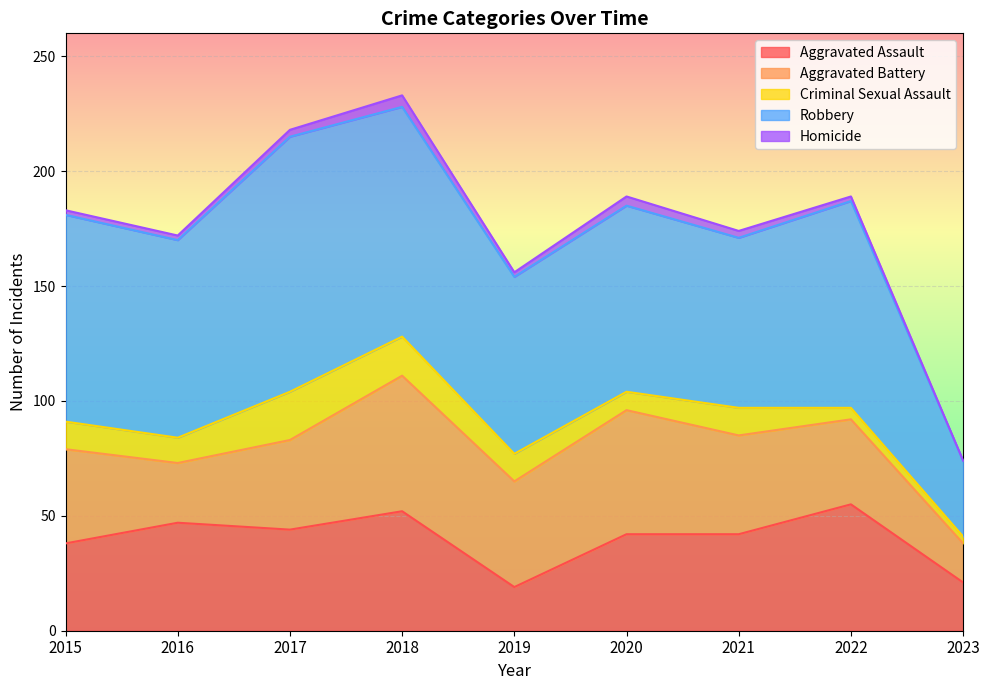

Which series has the largest range (max minus min)?

Robbery